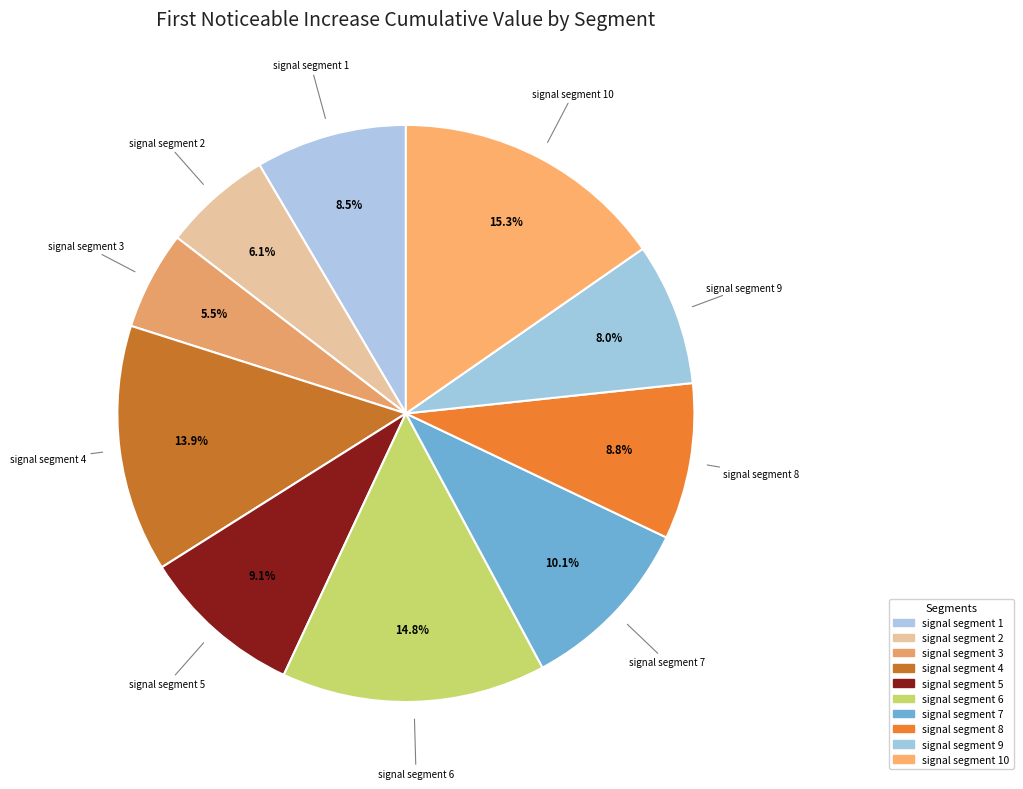

How many segments does this pie chart have?

10